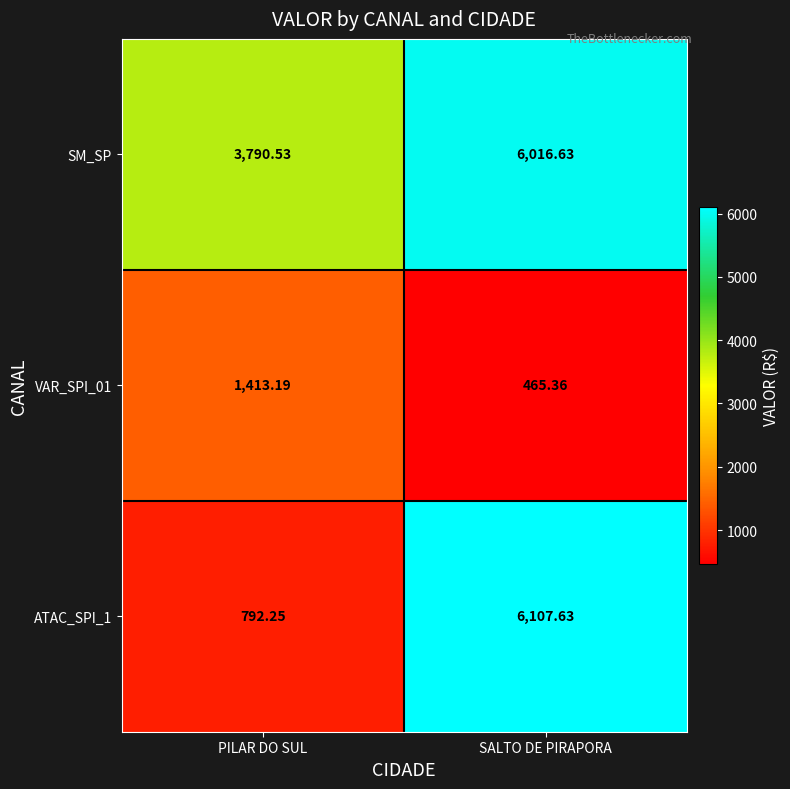

Count the number of categories in the chart.

2